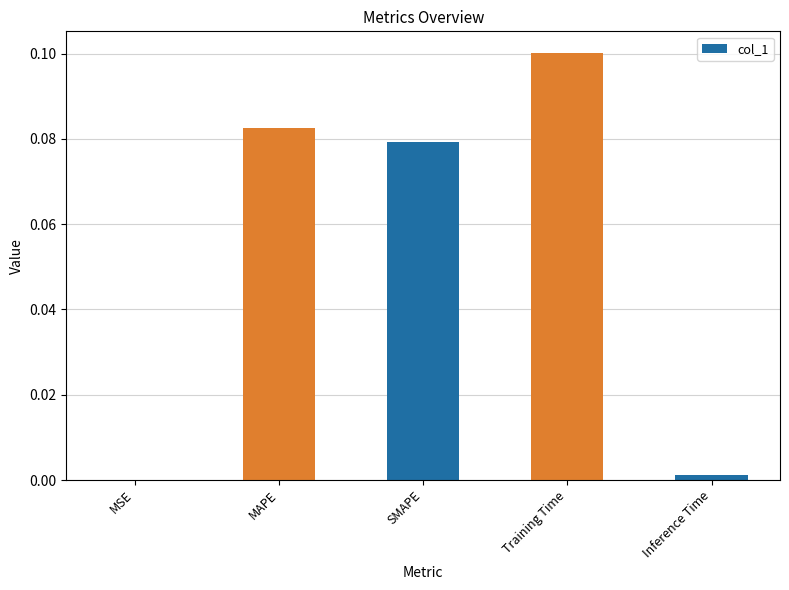

True or false: the data shows 0.1 at MAPE.

True